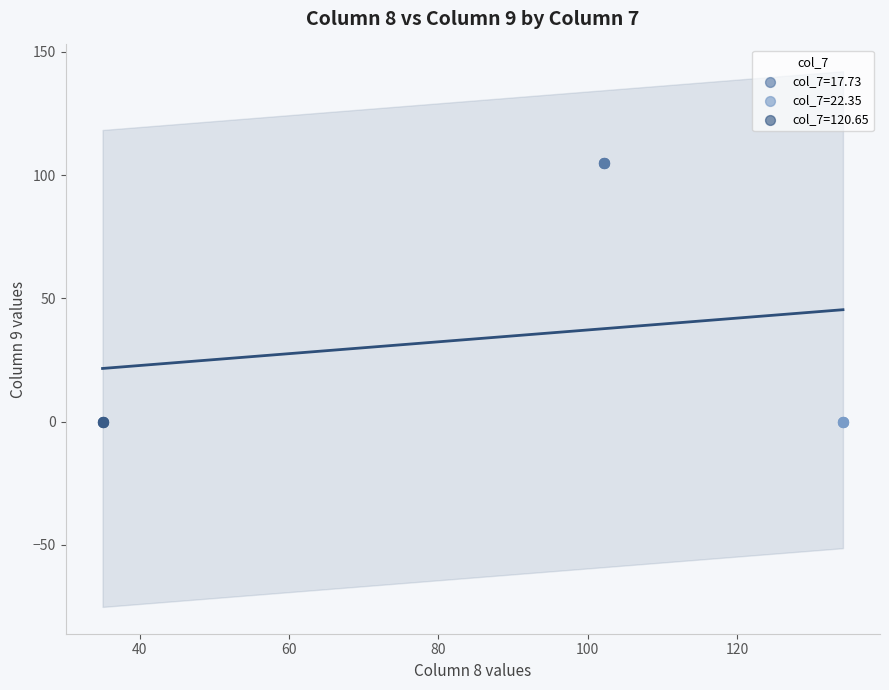

Which series contains the highest Y value?

col_7=17.73